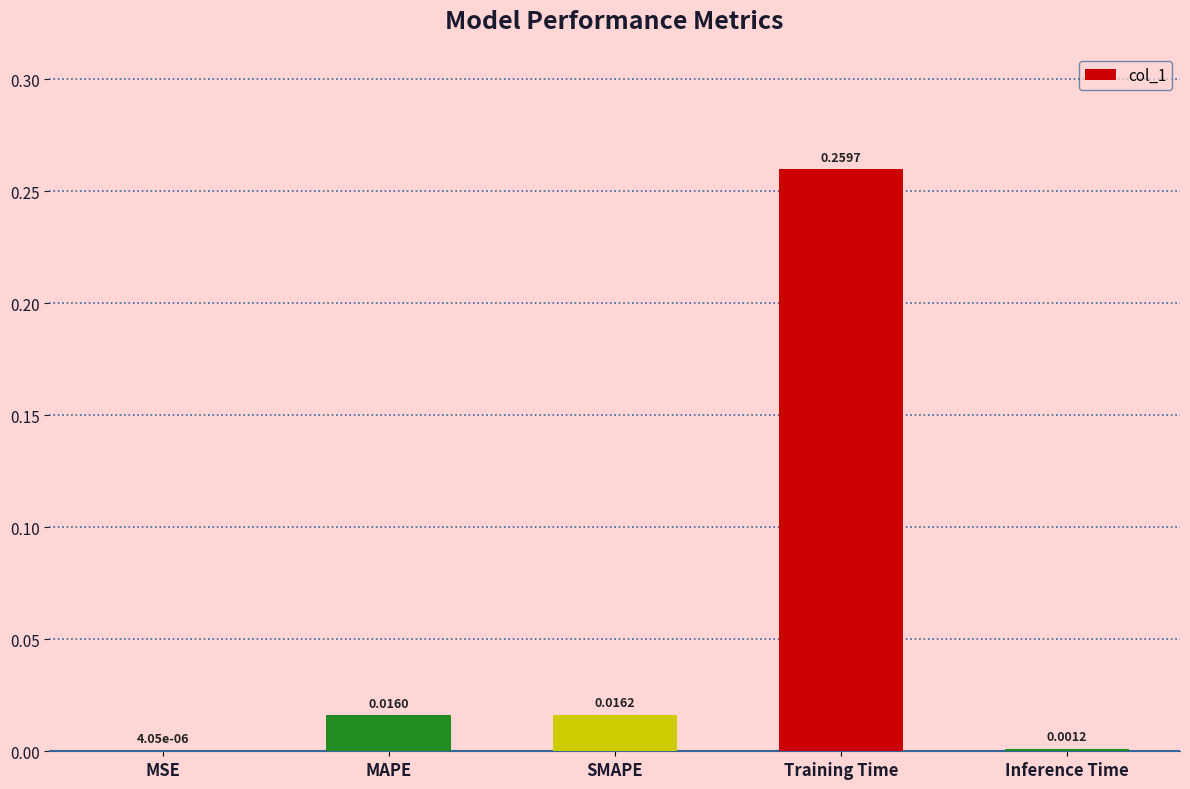

Which label corresponds to the largest value in the chart?

Training Time